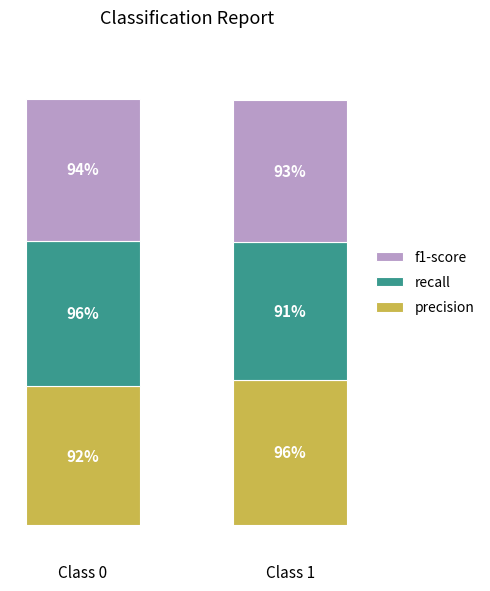

At how many categories does at least one series exceed 0?

2